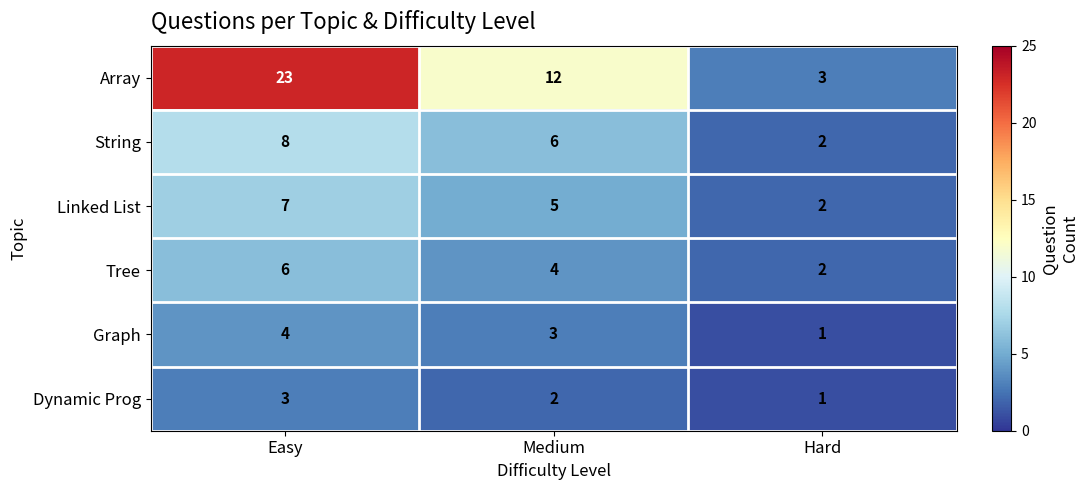

Reading left to right, list all the values displayed in this chart.

Array: 23	12	3
String: 8	6	2
Linked List: 7	5	2
Tree: 6	4	2
Graph: 4	3	1
Dynamic Prog: 3	2	1